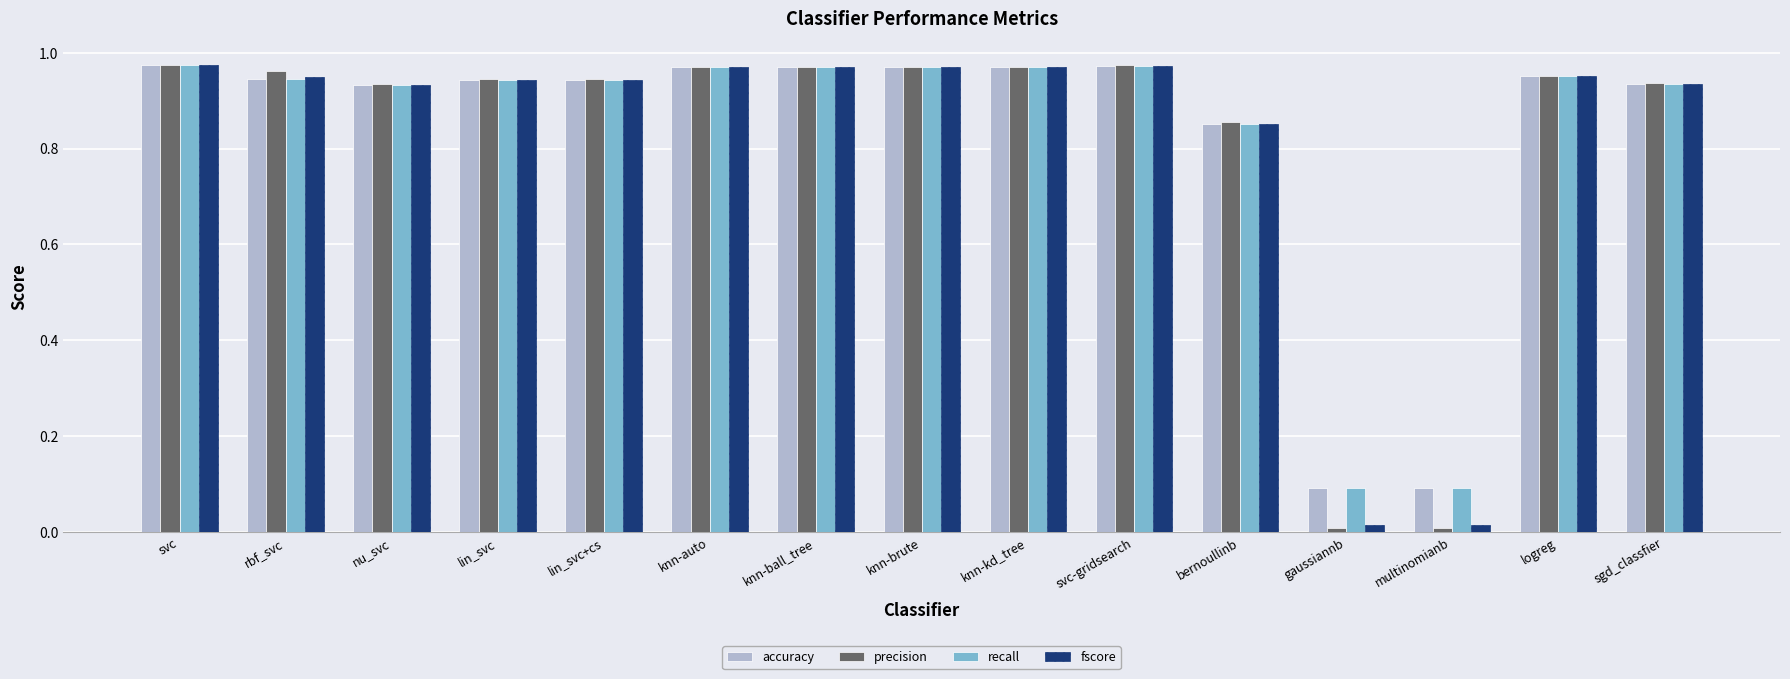

How many bars are there in each group?

4